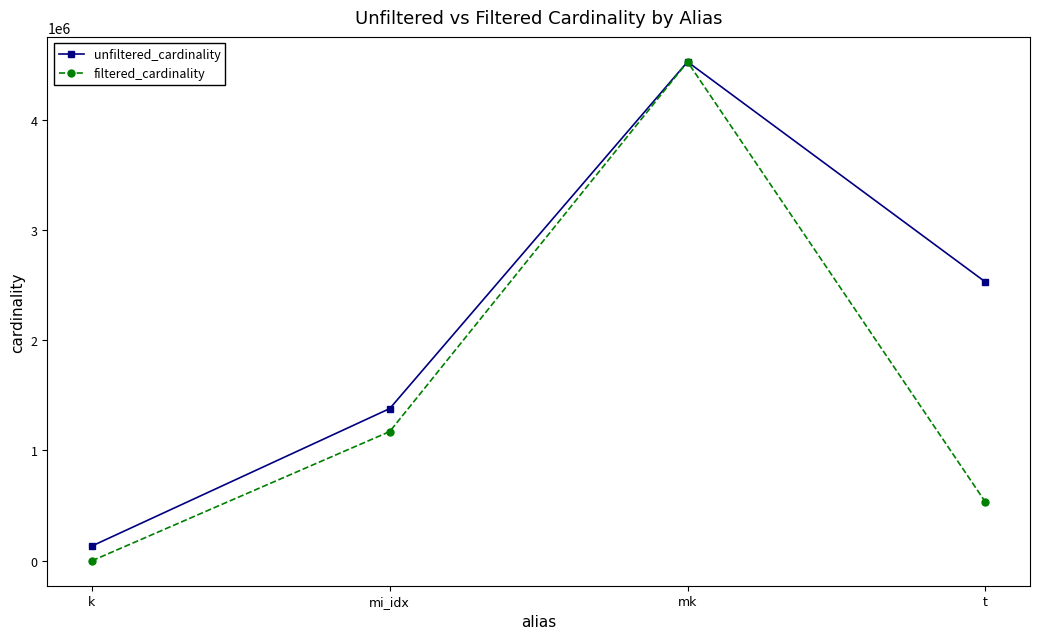

What is the label of the 3rd point from the right?

mi_idx